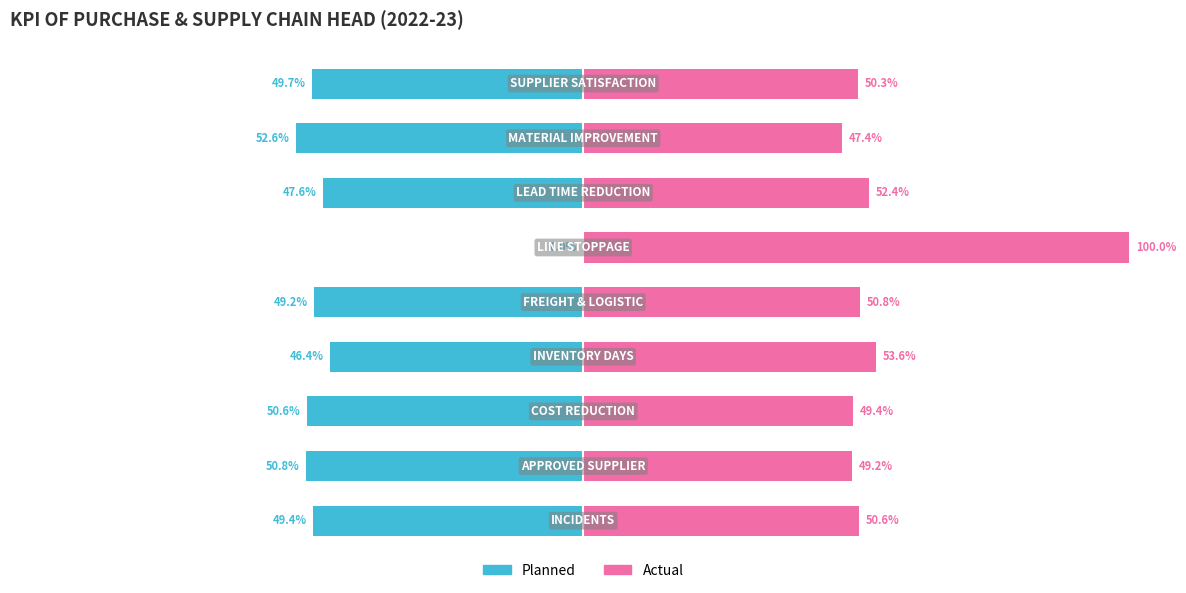

What is the difference between the highest and lowest values at 1?

100.0